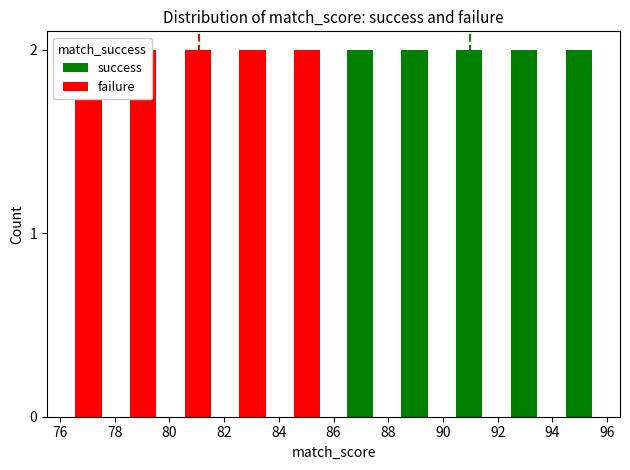

The success series shows -1 at 76. True or false?

False